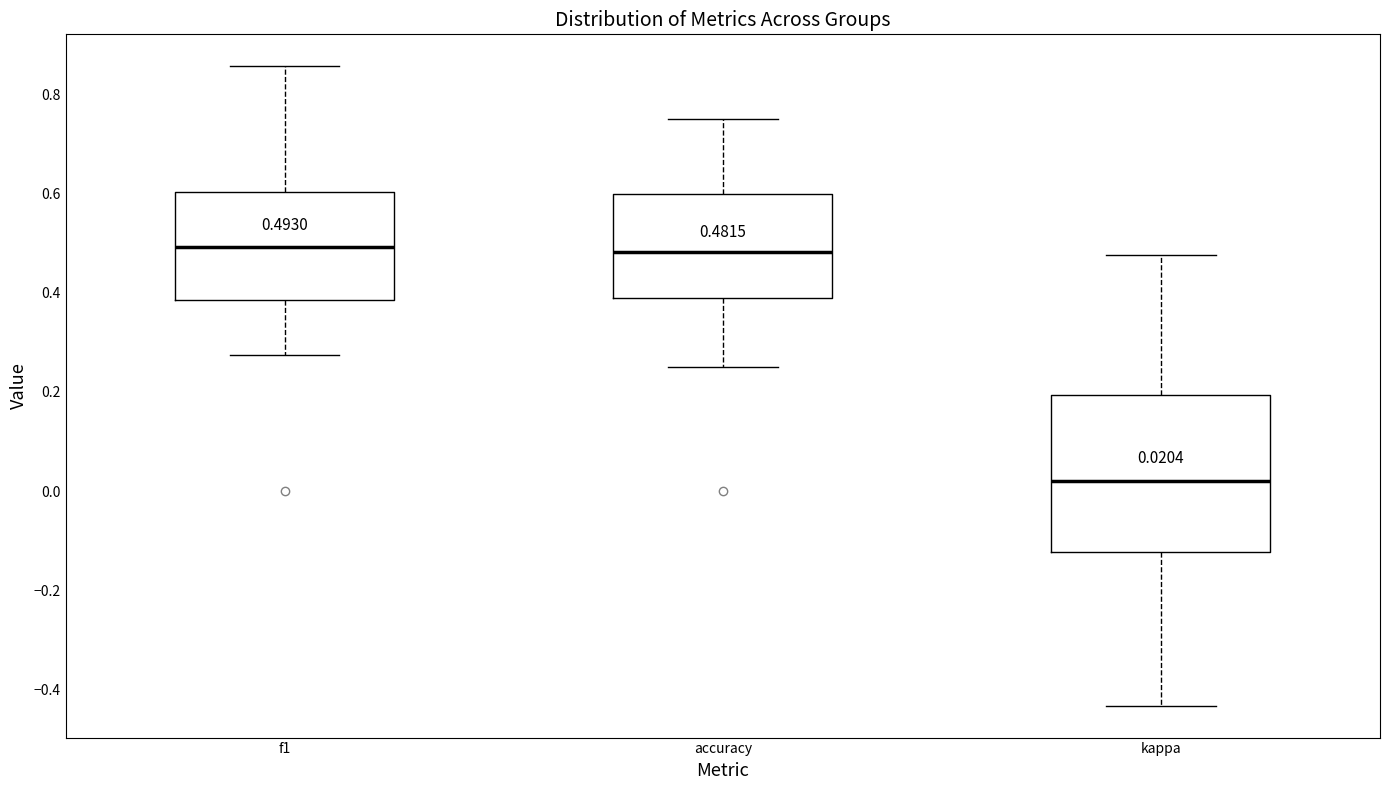

Which box is the tallest, from its lower edge to its upper edge?

kappa